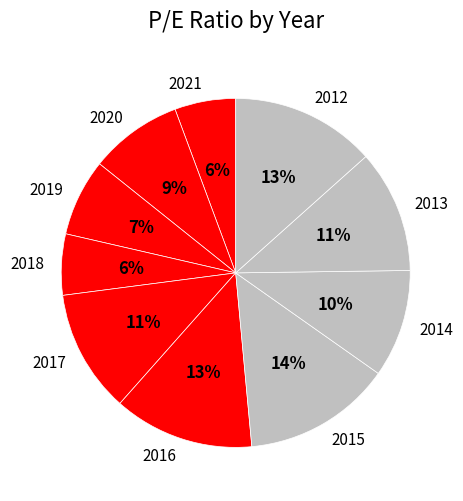

Does any single category account for the majority?

No